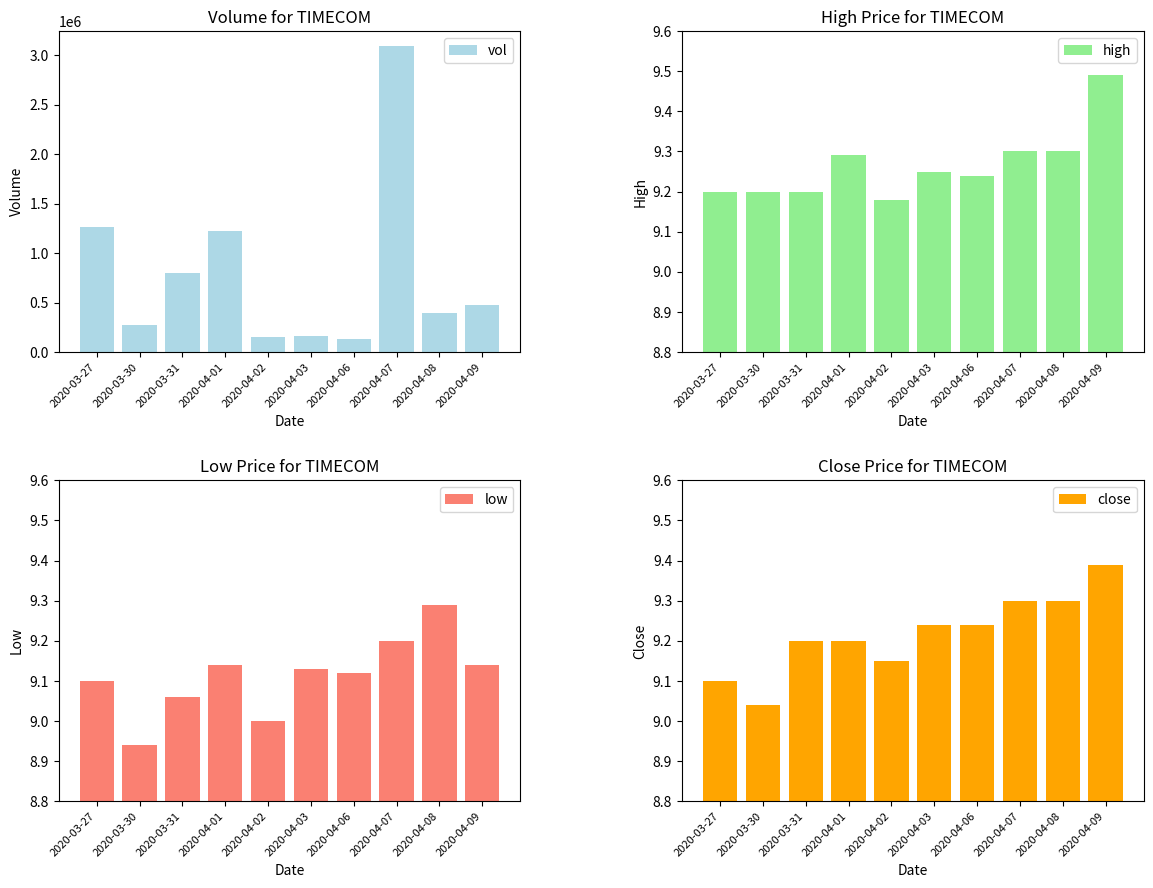

Count the number of categories in the chart.

10